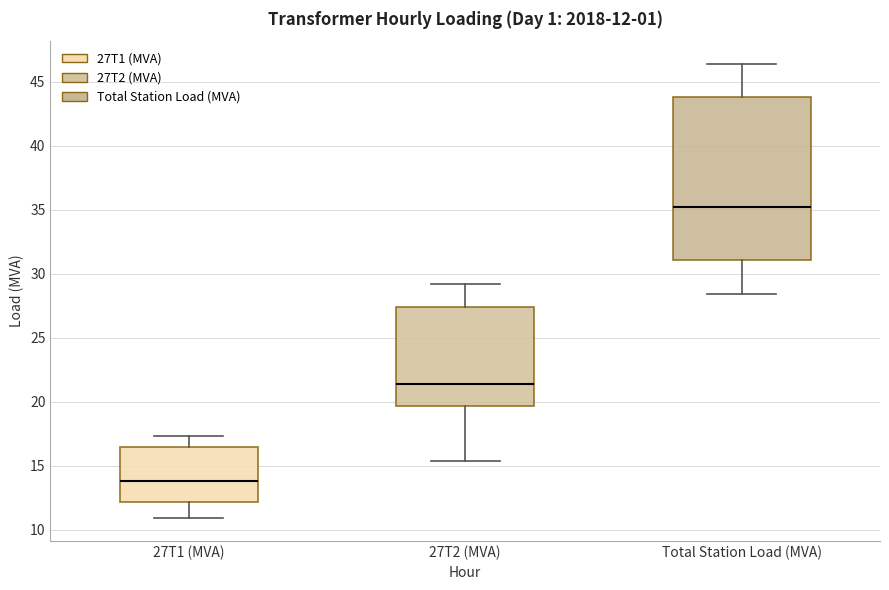

Which box is the tallest, from its lower edge to its upper edge?

Total Station Load (MVA)